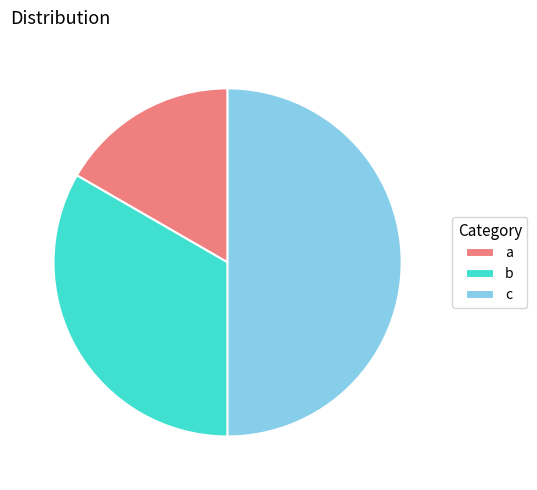

Combined, do b and c account for over 50%?

Yes